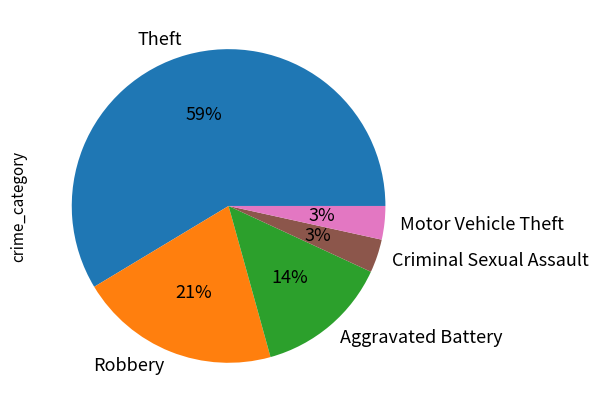

Which slice is the largest?

Theft